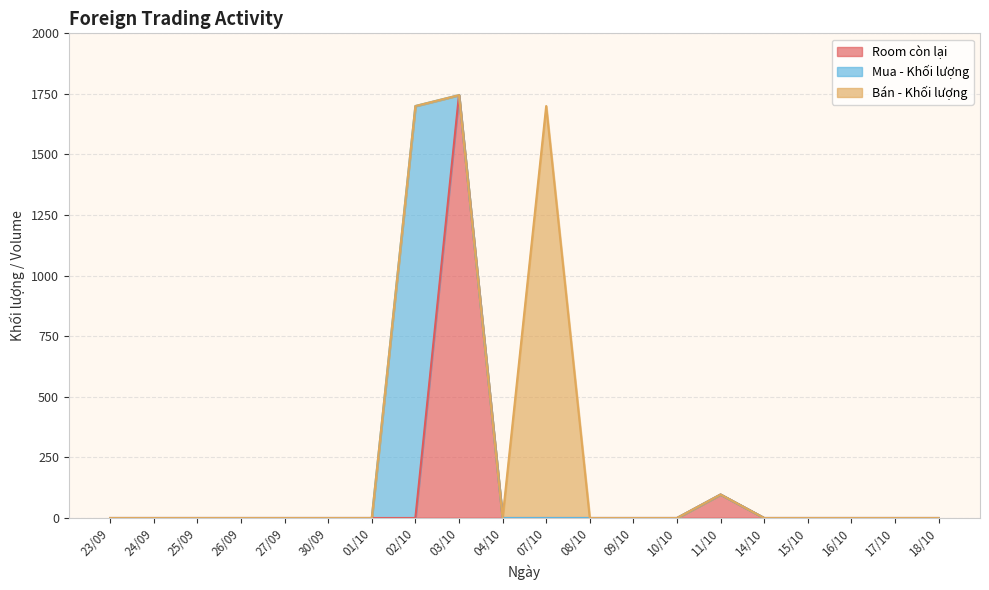

What is the label of the 8th point from the left?

02/10